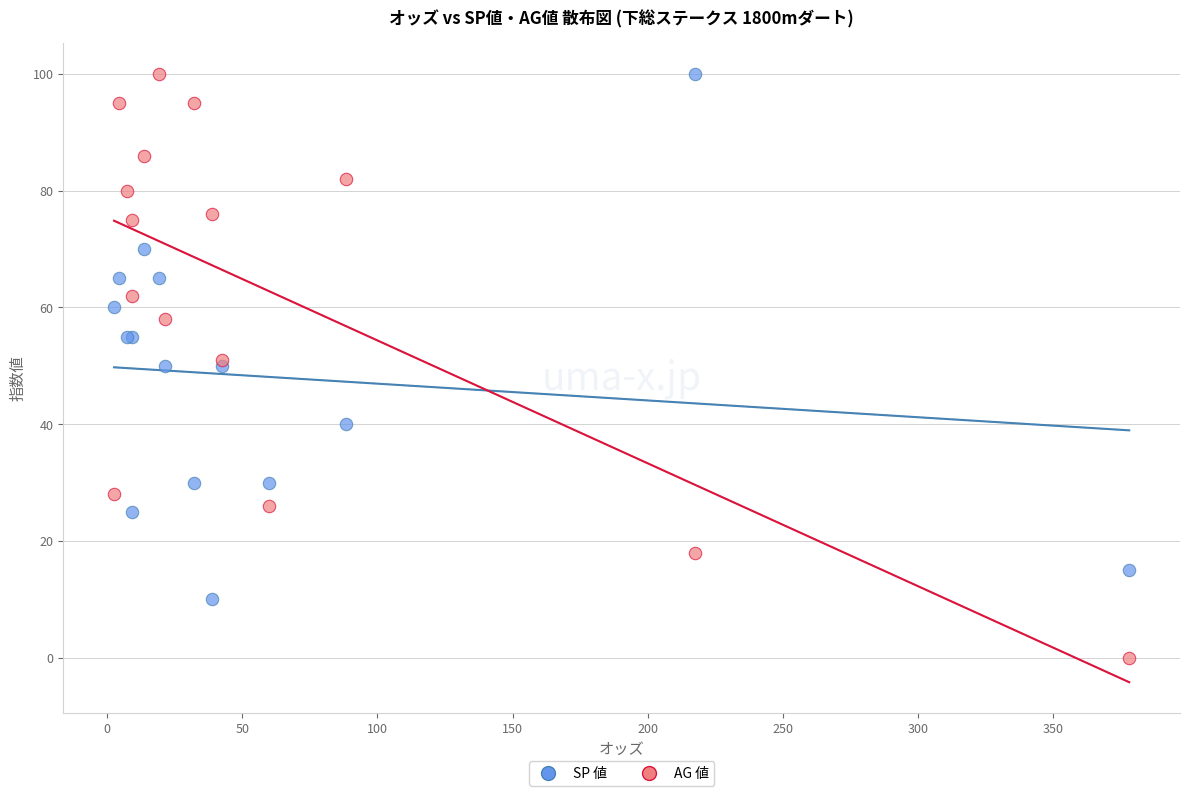

Which series contains the lowest Y value?

AG 値